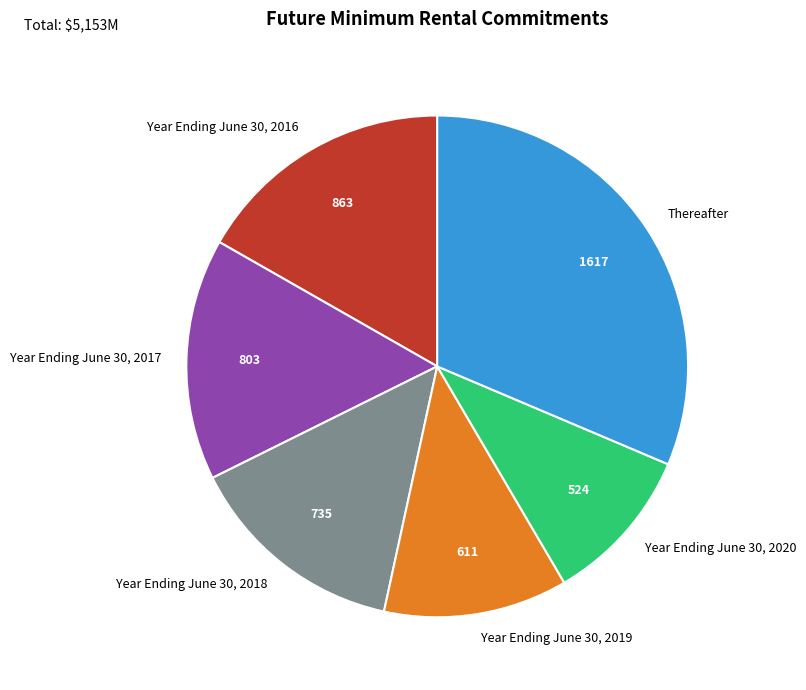

True or false: Year Ending June 30, 2020 accounts for 18% of the total.

False